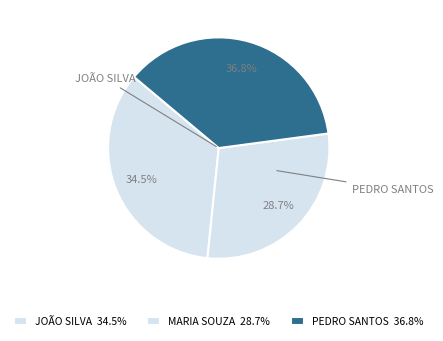

The PEDRO SANTOS slice represents 37% of the pie. True or false?

True